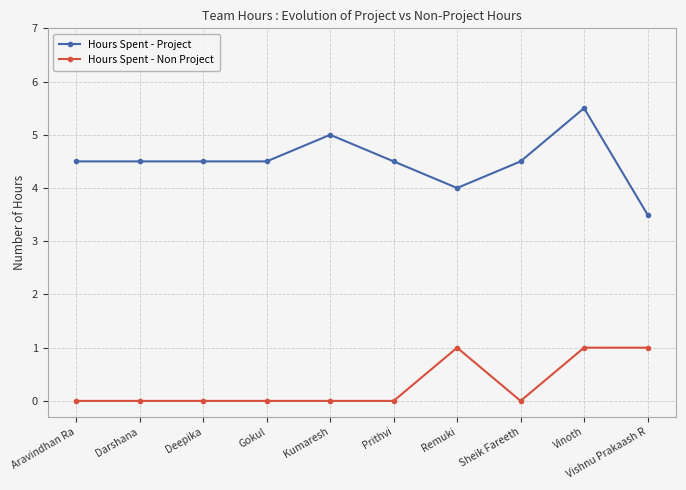

What is the minimum value for Hours Spent - Project?

3.5